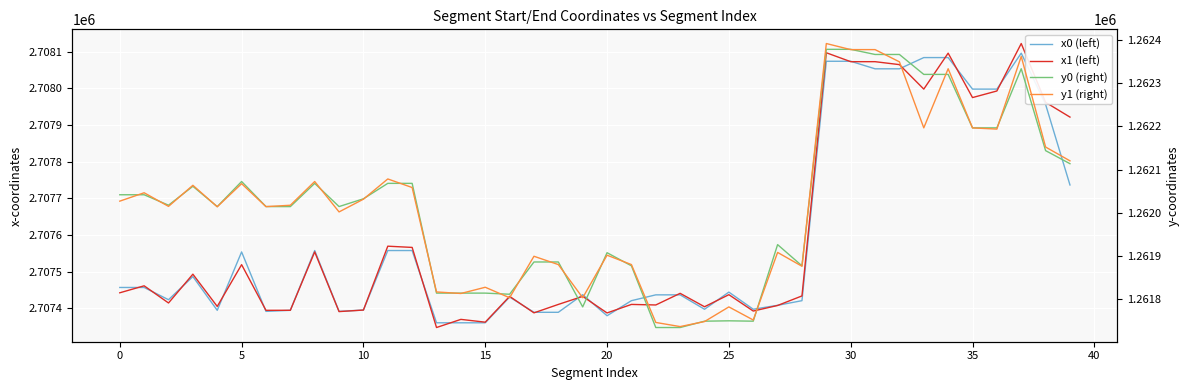

At how many categories does at least one series exceed 2375082?

40